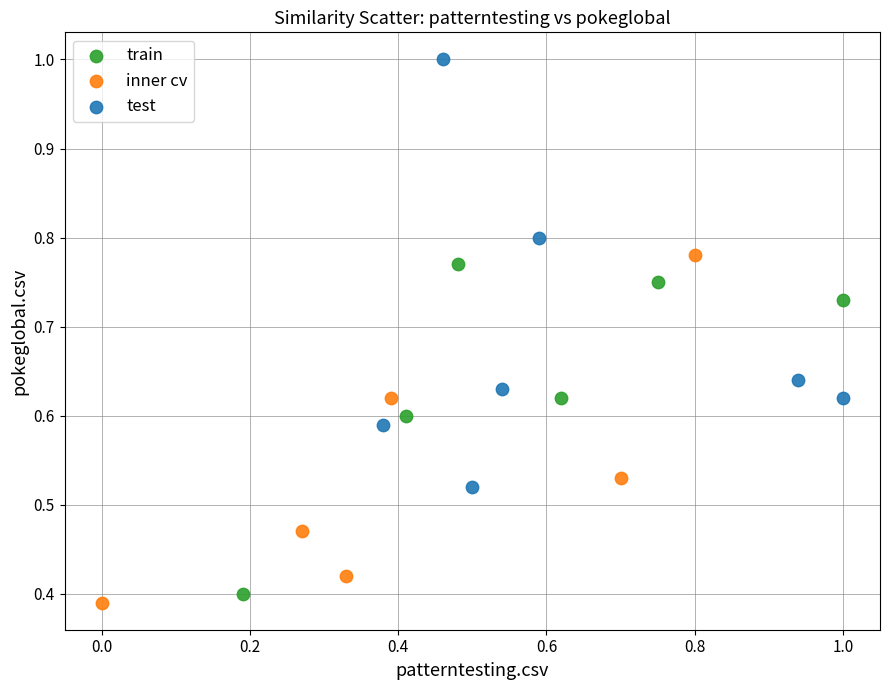

Which series reaches the maximum Y coordinate?

test